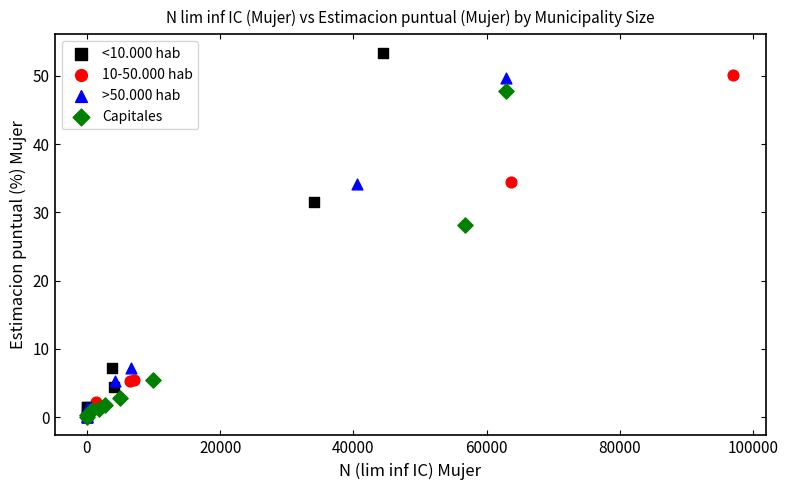

Which series contains the highest Y value?

<10.000 hab